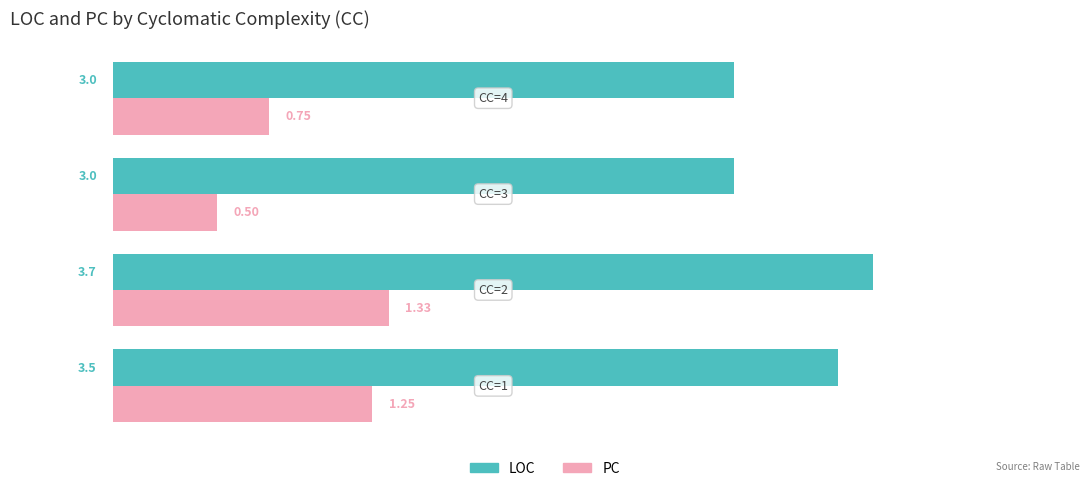

At how many categories does at least one series exceed 2?

4